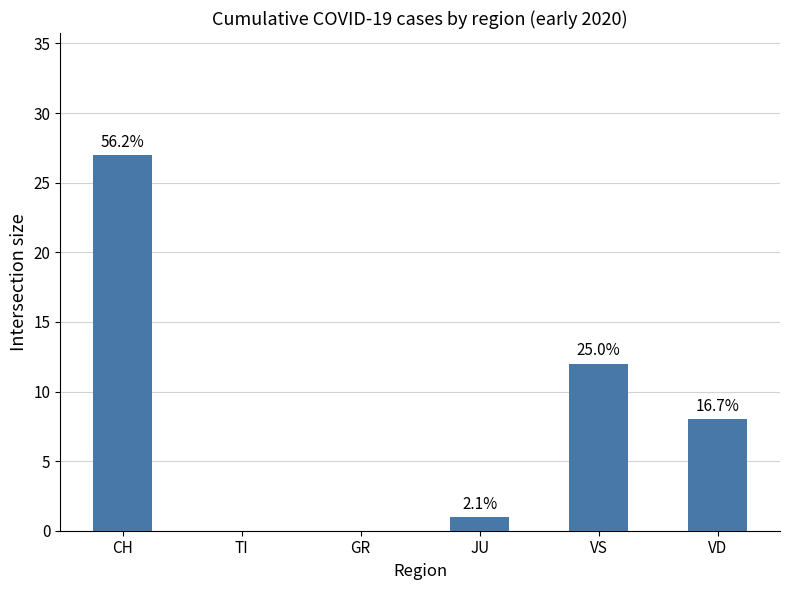

Are the bars horizontal?

No